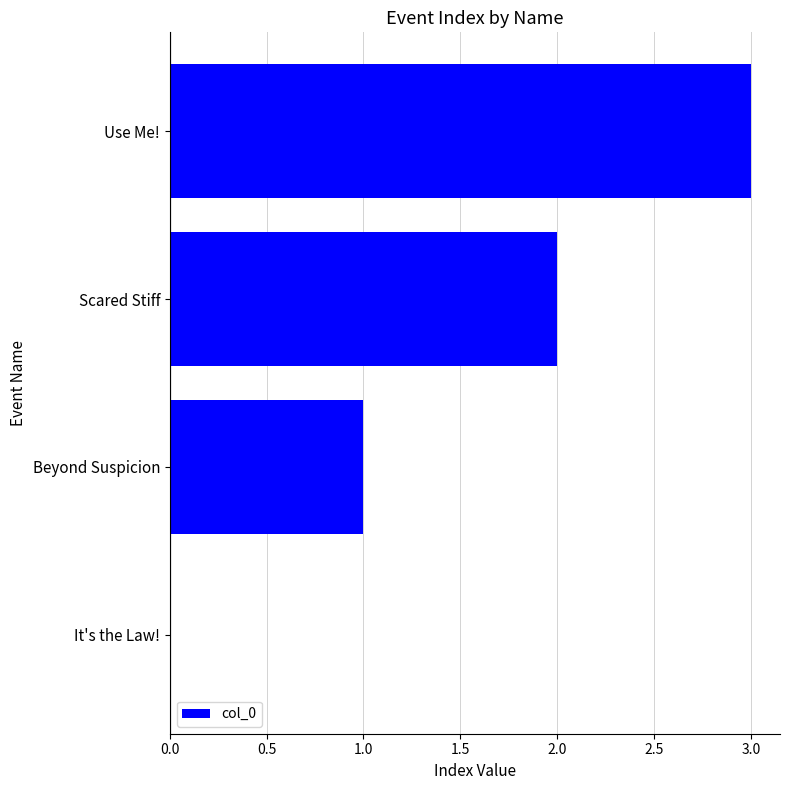

What is the greatest value displayed?

3